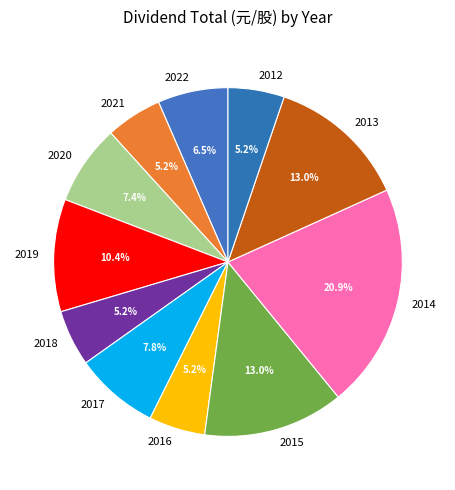

Count the number of slices in the pie.

11